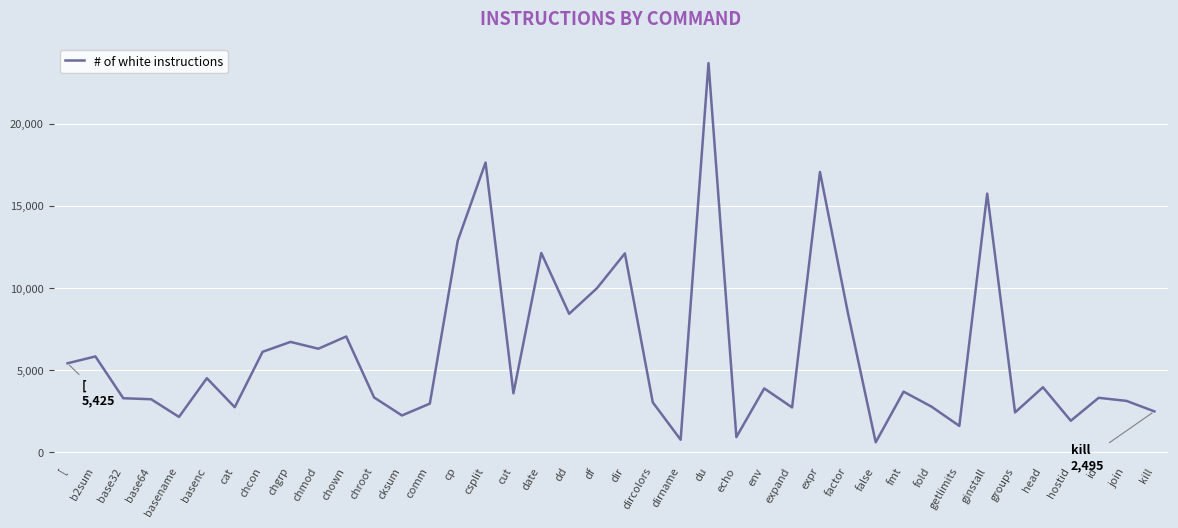

What is the change in value from comm to fmt?

+729